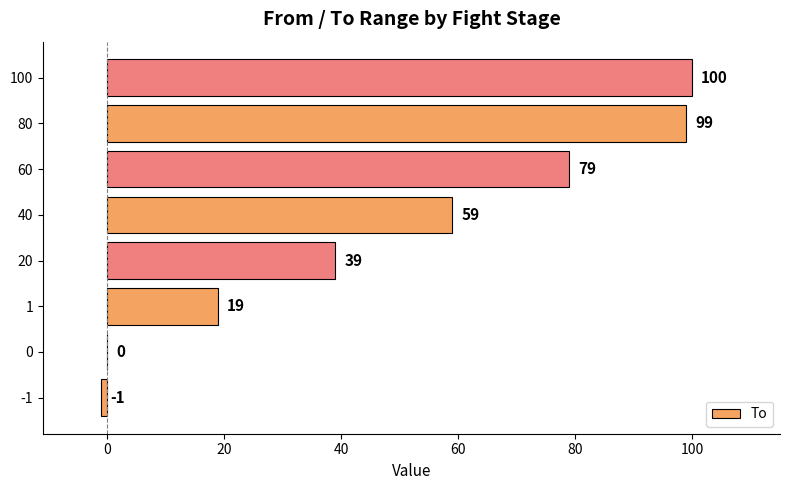

The chart shows a value of 0 at 0. True or false?

True